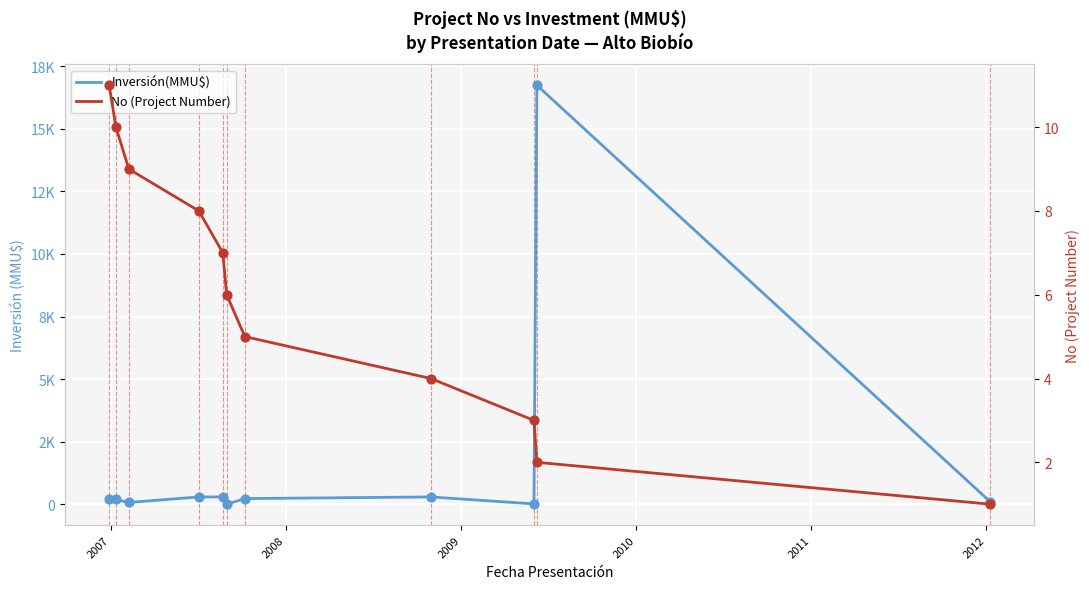

Is the value of Inversión(MMU$) at 2008 greater than the value of No (Project Number) at 7?

Yes